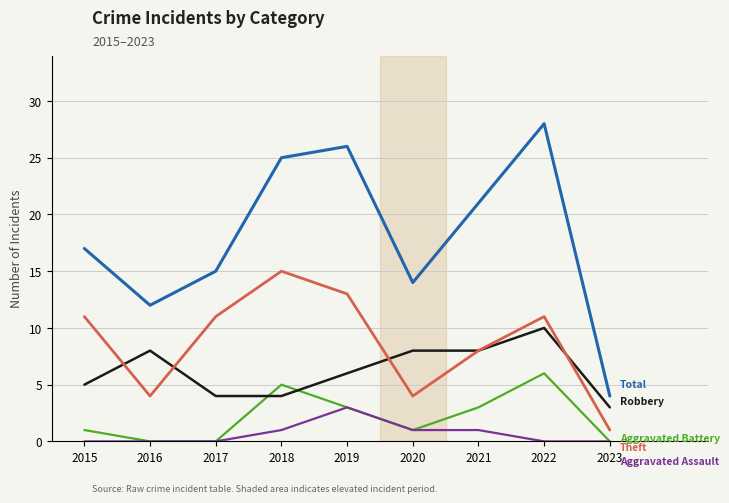

What is the total value across all series at 2022?

55